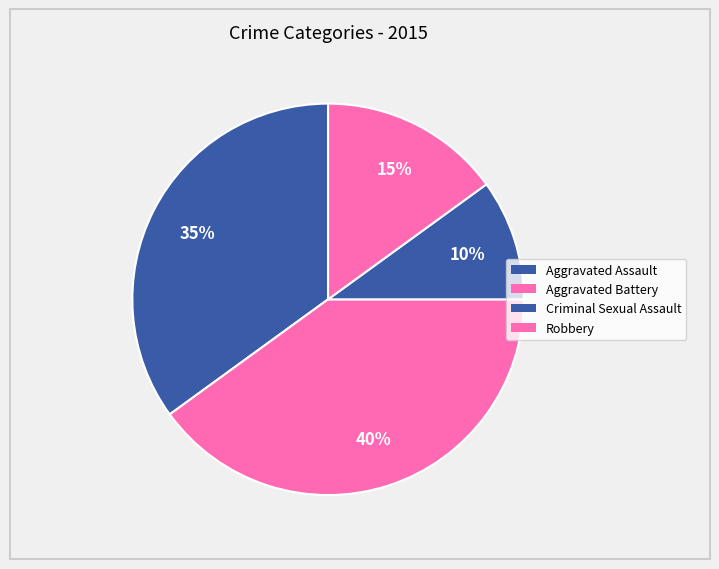

What portion of the pie excludes Criminal Sexual Assault?

90.0%